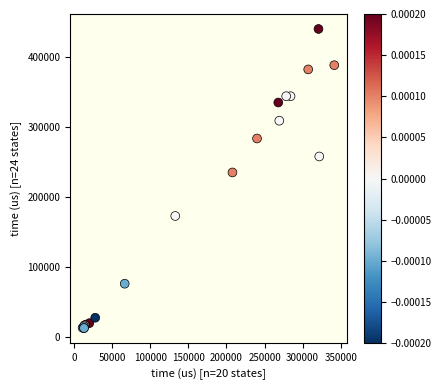

What Y value in the scatter plot is closest to 226517?

235173